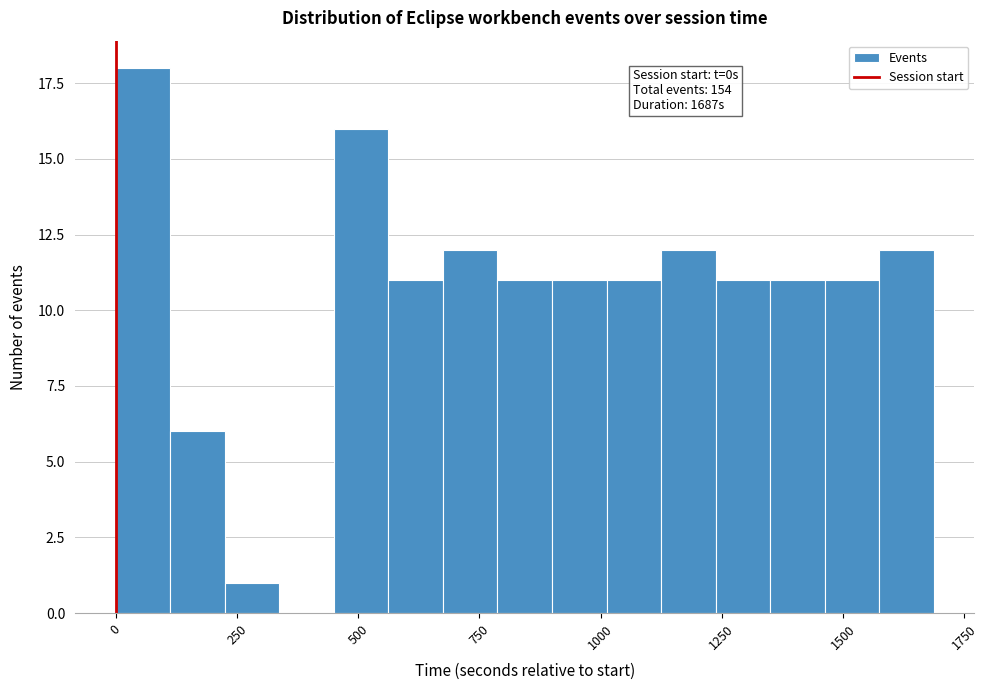

Read against the x-axis, roughly where is the centre of the tallest bar?

50